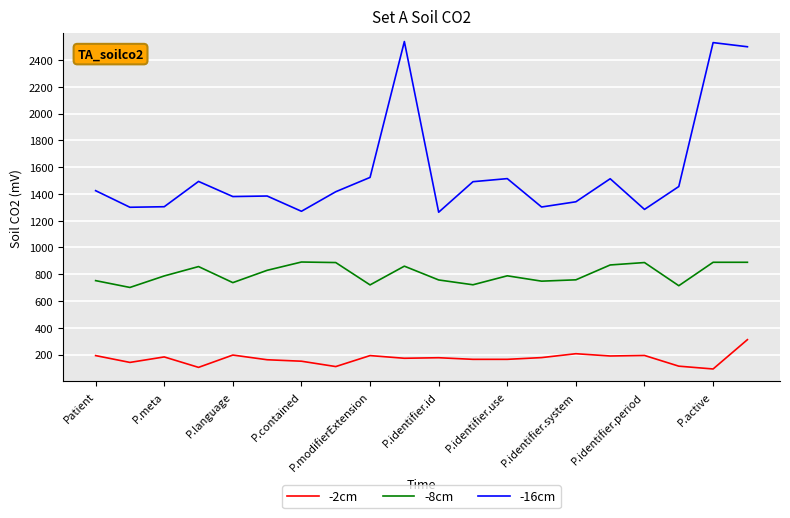

What is the highest value of the -16cm series?

2538